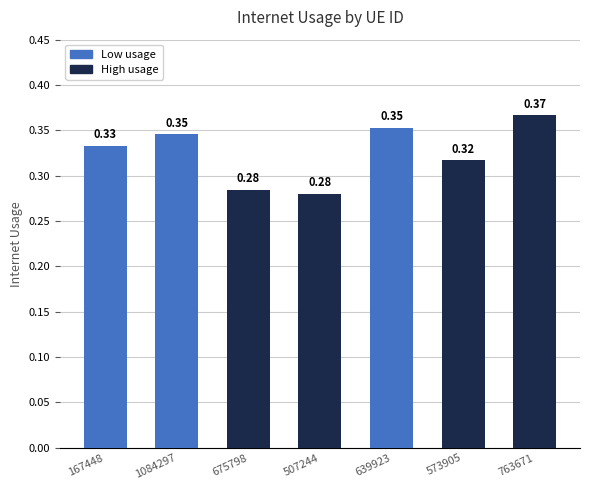

Which has a higher value, 763671 or 1084297?

763671